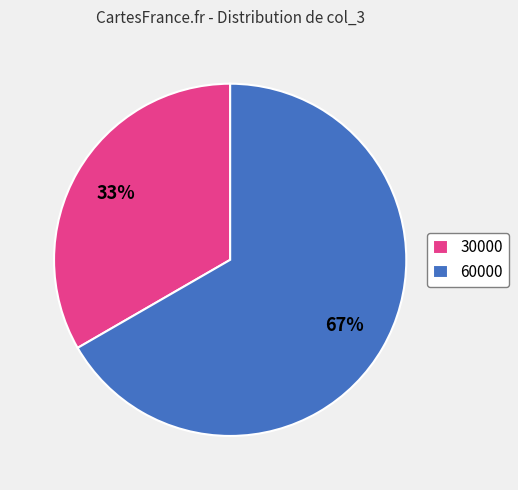

Rank the categories by value from highest to lowest.

60000, 30000